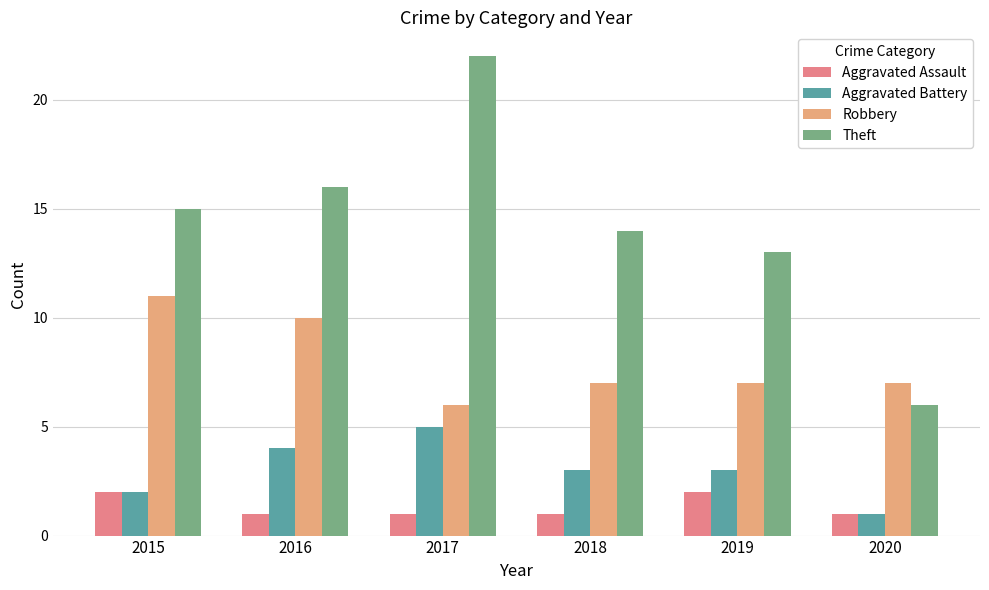

Are the bars horizontal?

No